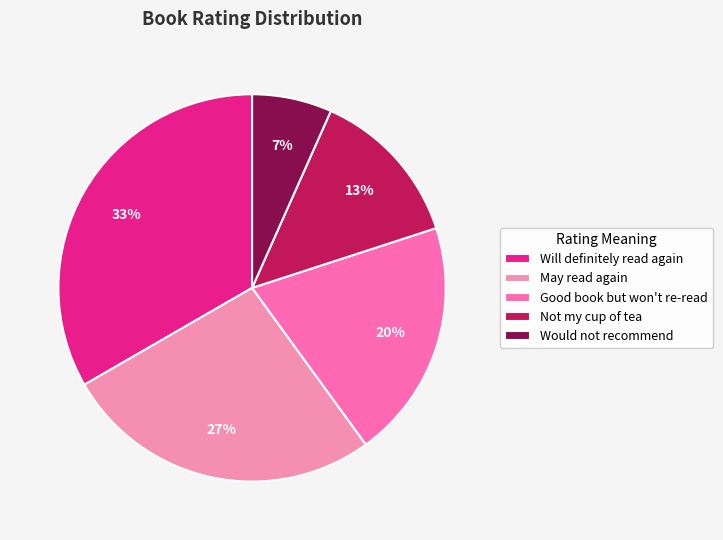

The Good book but won't re-read slice represents 20% of the pie. True or false?

True